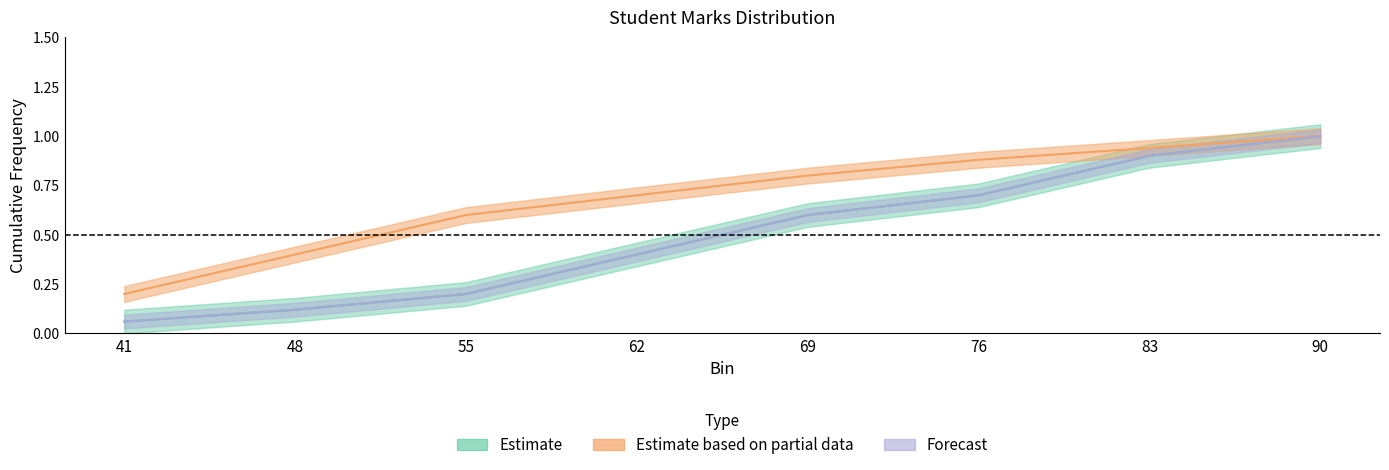

At which category does the chart reach its minimum across all series?

41